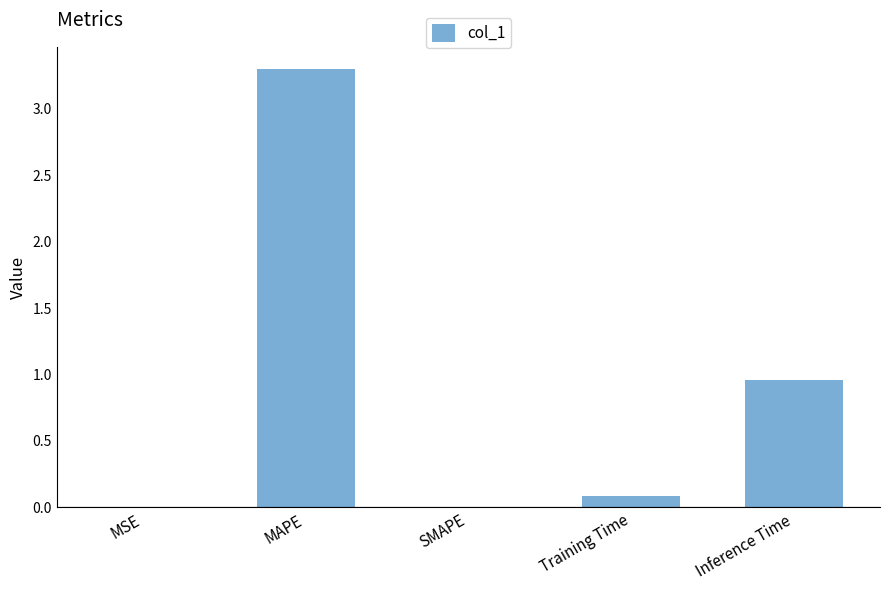

Which label corresponds to the largest value in the chart?

MAPE